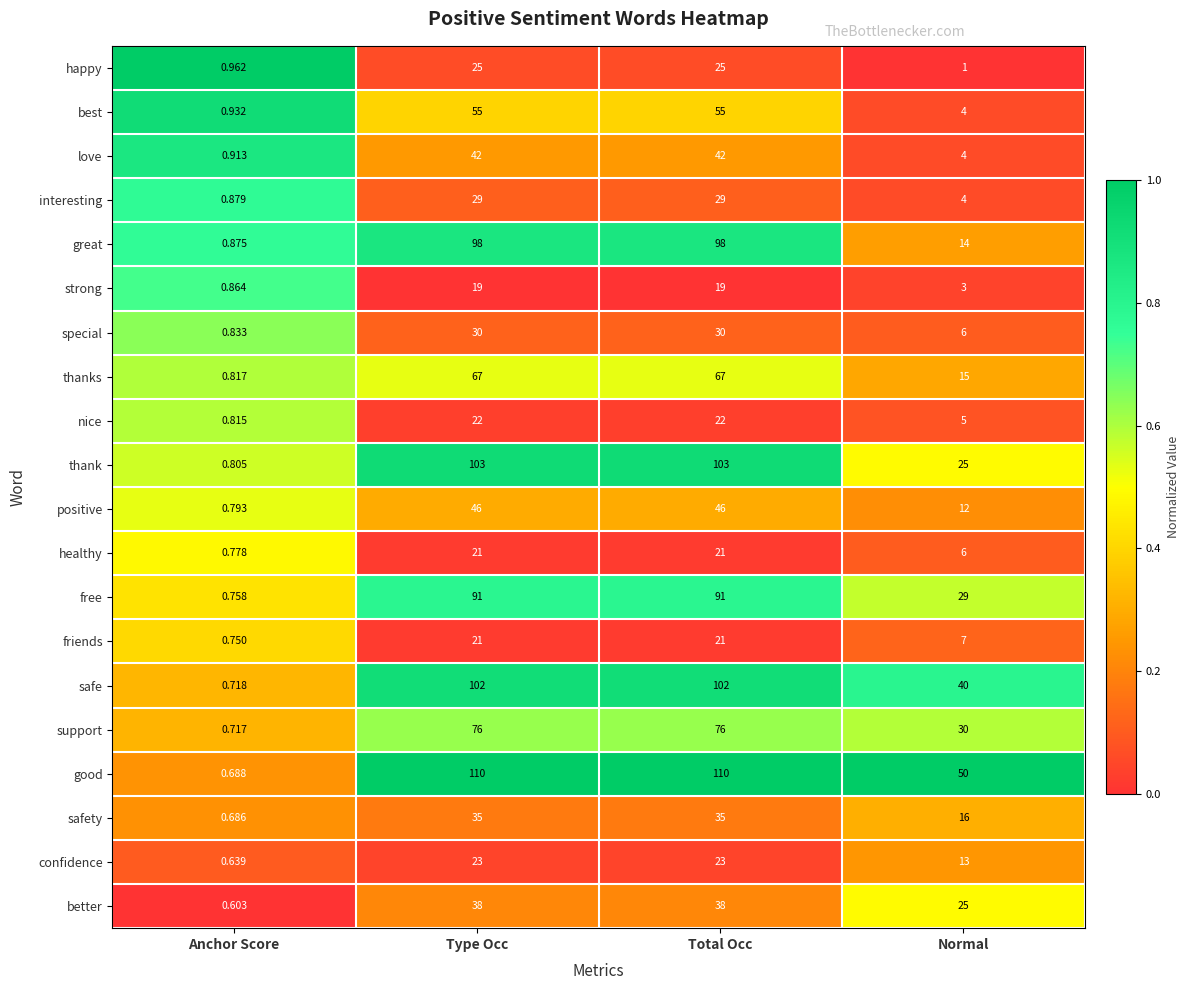

Which category has the lowest value across all series?

Anchor Score